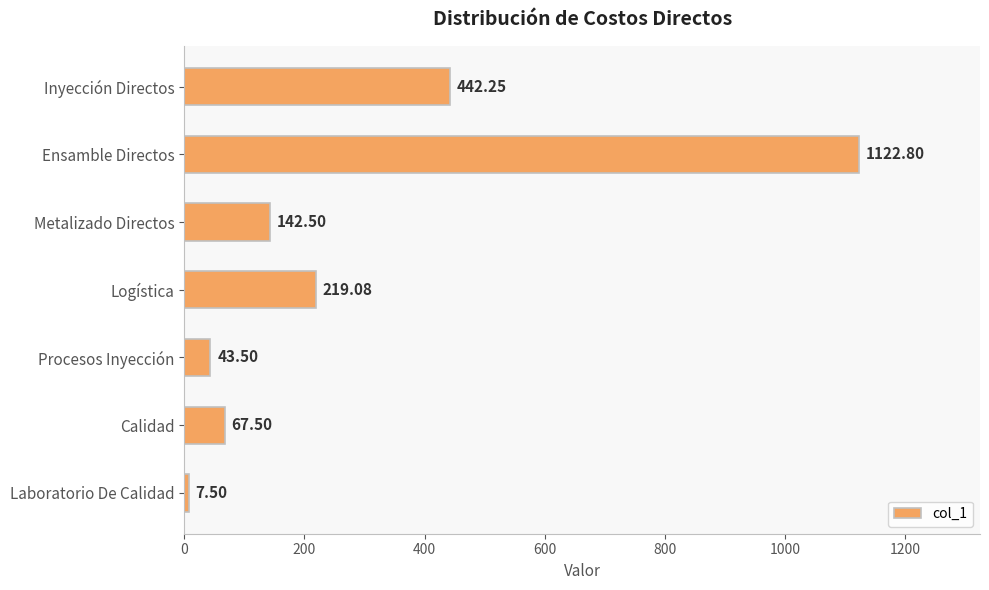

Which label corresponds to the smallest value in the chart?

Laboratorio De Calidad